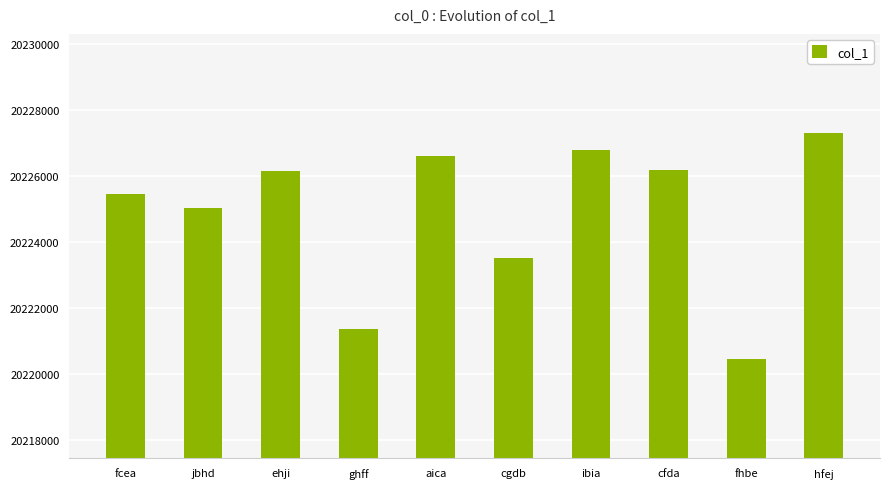

What is the change in value from ghff to aica?

+5253